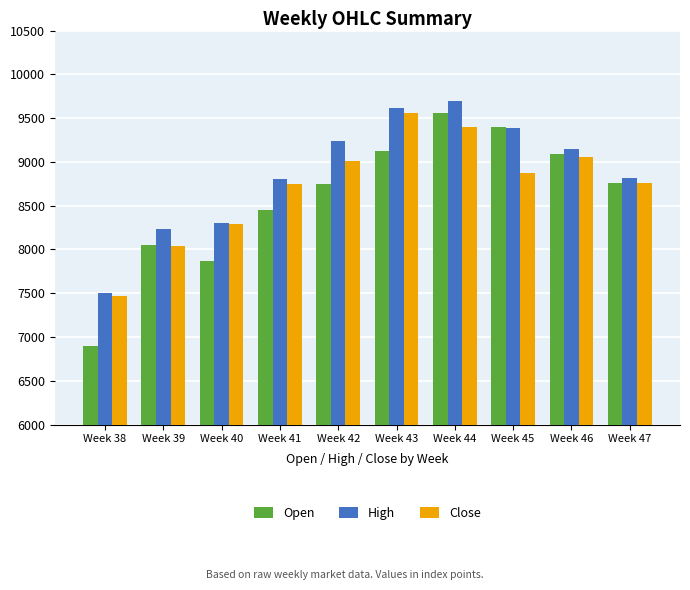

What are all the series names shown in the legend?

Open, High, Close